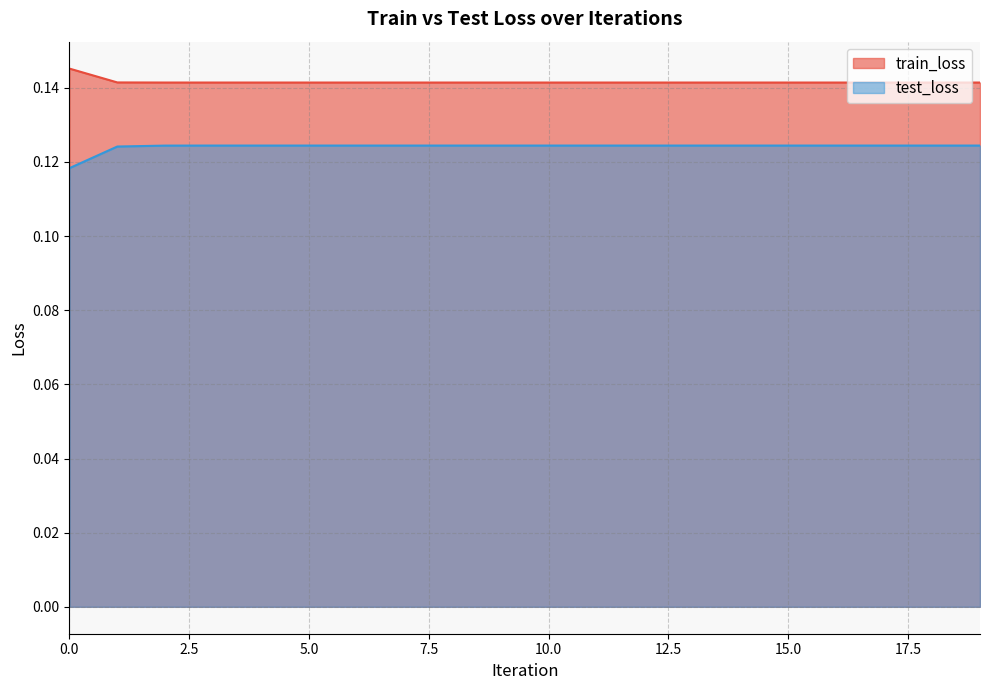

What is the sum of all train_loss values?

2.8